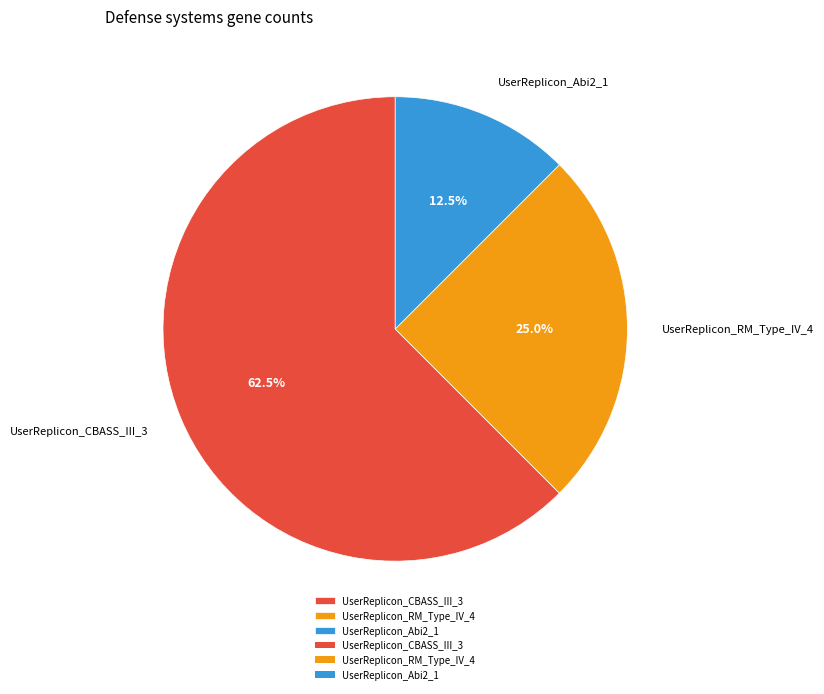

Is there a majority slice in this chart?

Yes